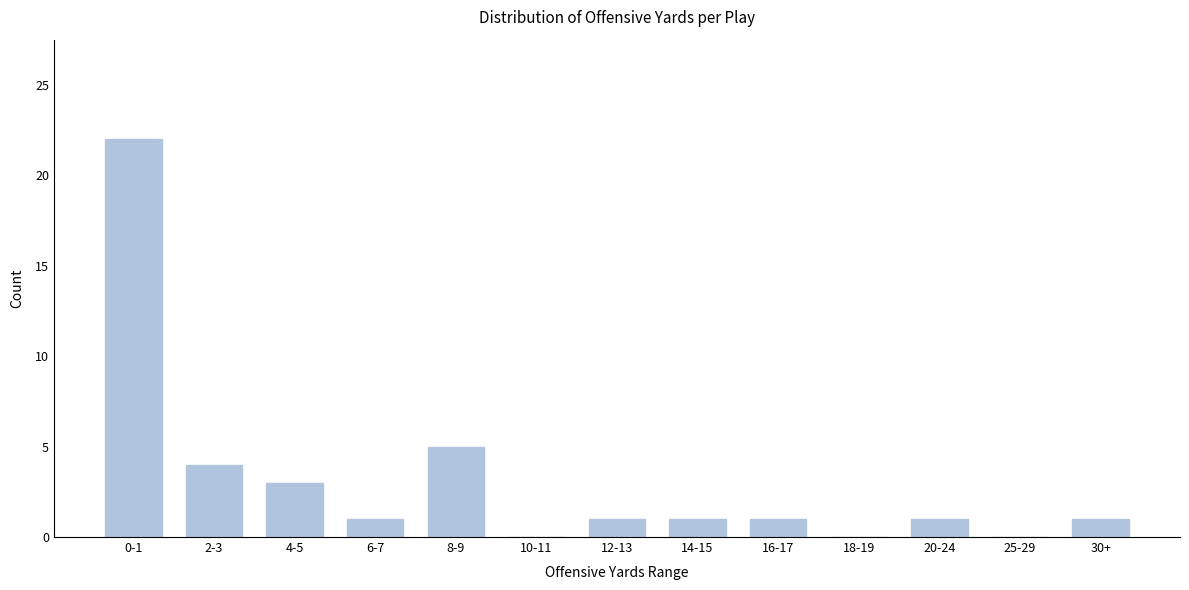

Reading left to right, transcribe all the data shown in this chart.

0-1=22	2-3=4	4-5=3	6-7=1	8-9=5	10-11=0	12-13=1	14-15=1	16-17=1	18-19=0	20-24=1	25-29=0	30+=1